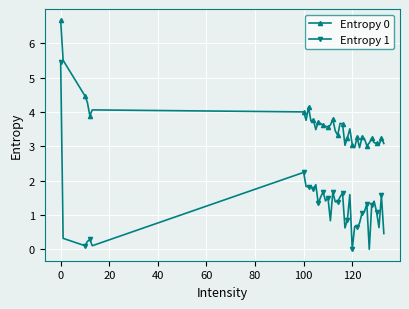

Which series has the largest total across all categories?

Entropy 0